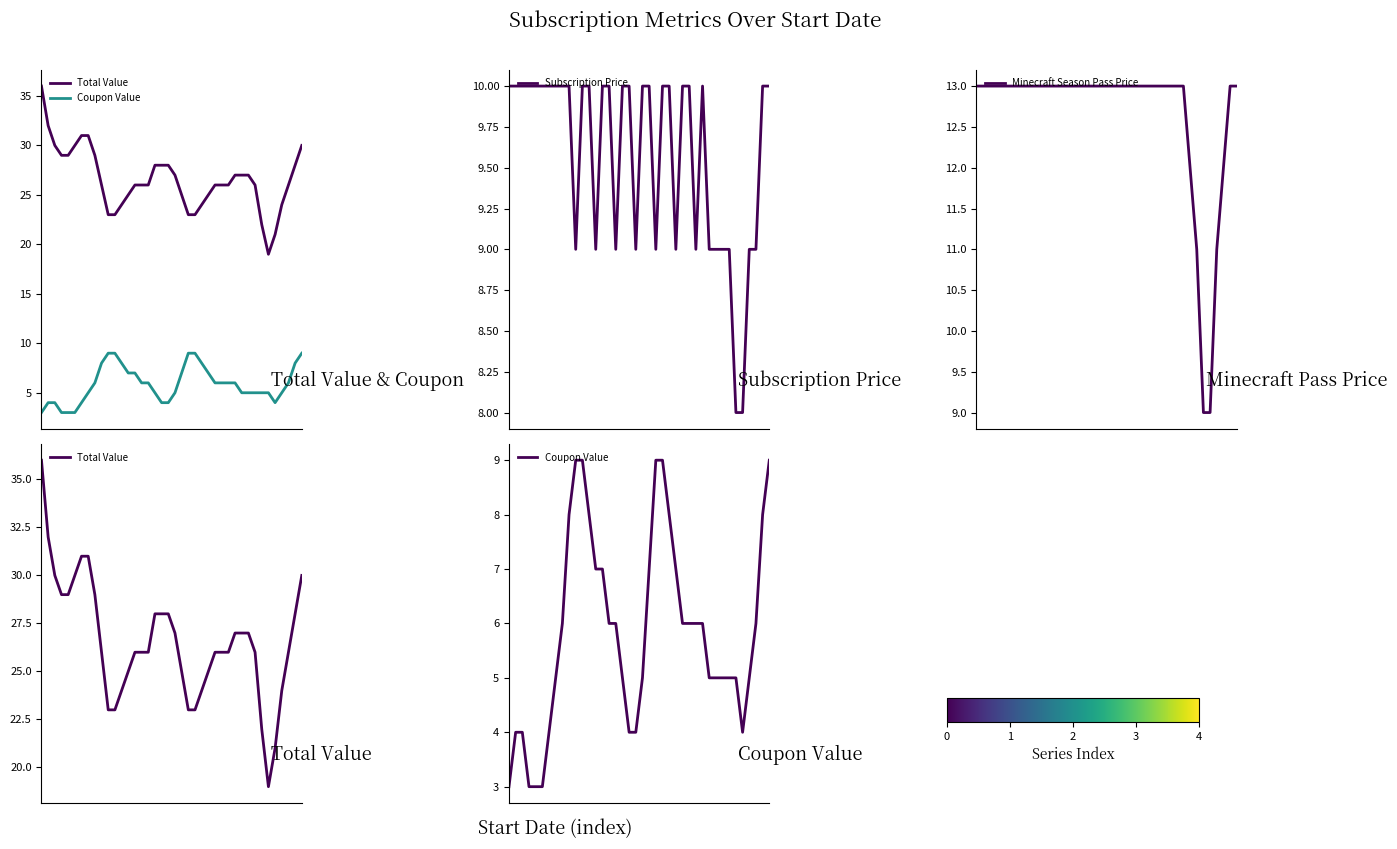

How many interior local valleys does the Coupon Value series have?

1